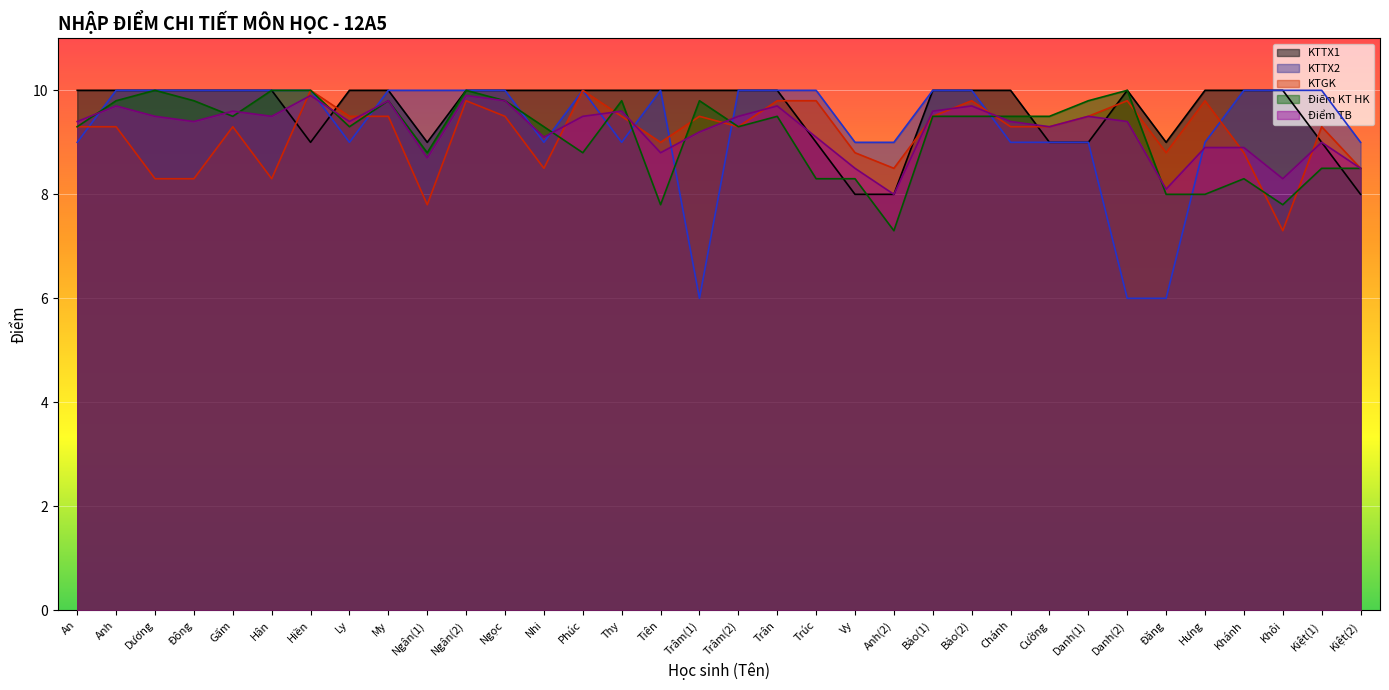

Where does the KTGK series first go above 9?

An